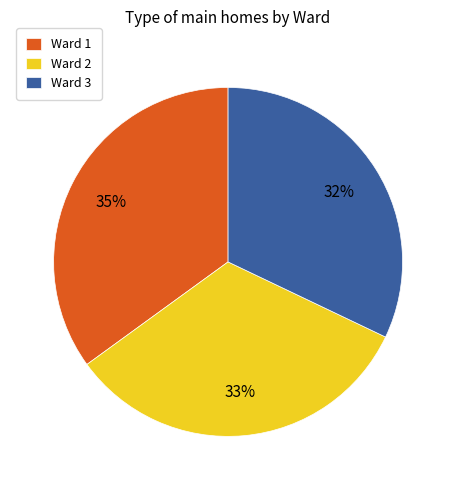

What is the ratio of the value at Ward 3 to the value at Ward 2?

1.0